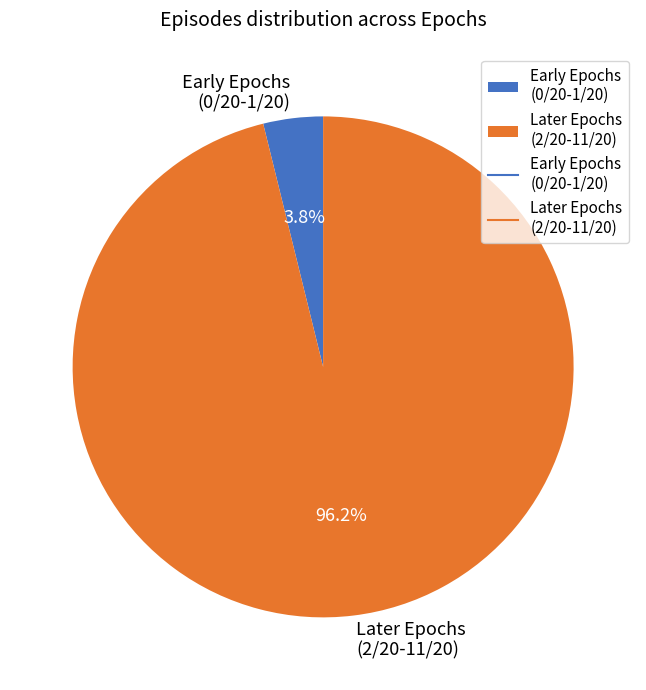

What portion of the pie excludes Early Epochs (0/20-1/20)?

96.2%